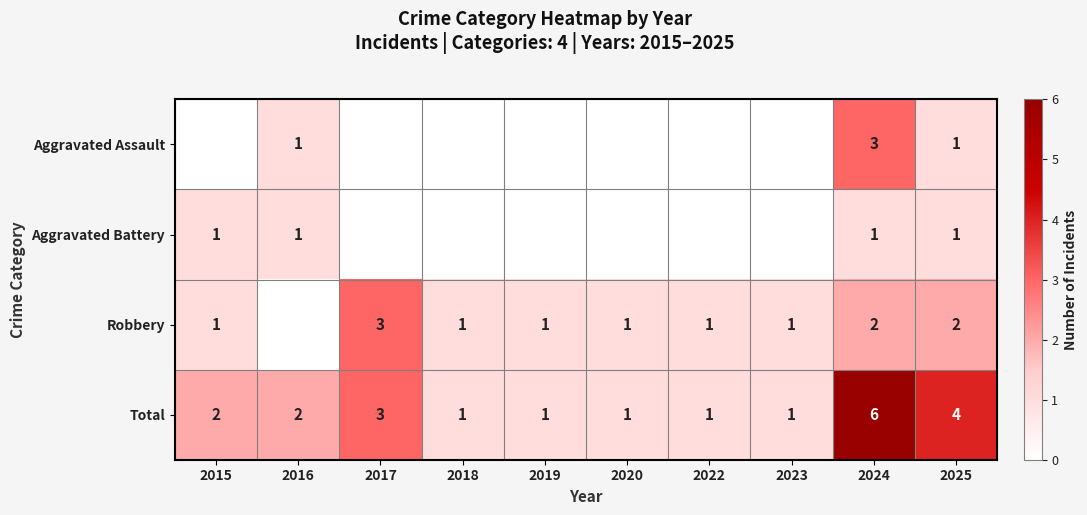

Is the value of Aggravated Battery at 2025 greater than the value of Robbery at 2024?

No